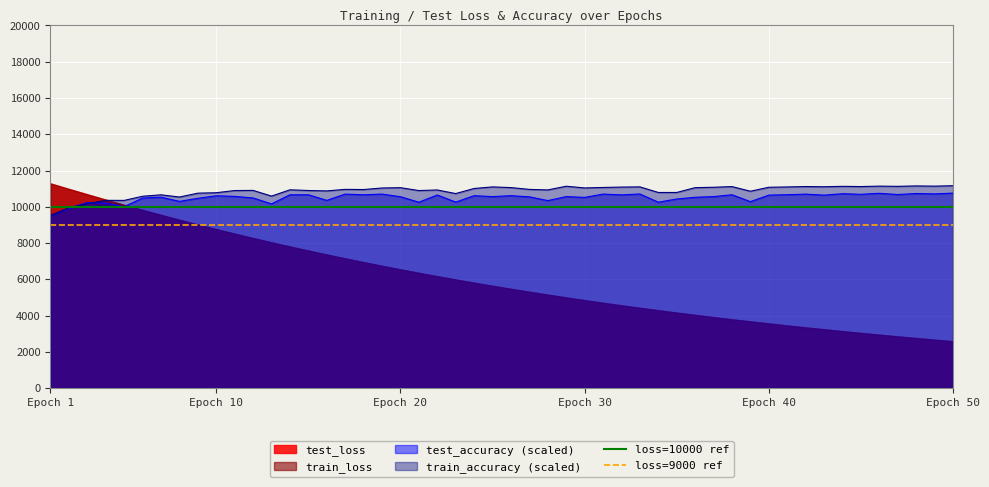

At which label does test_accuracy (scaled) reach its minimum?

Epoch 1